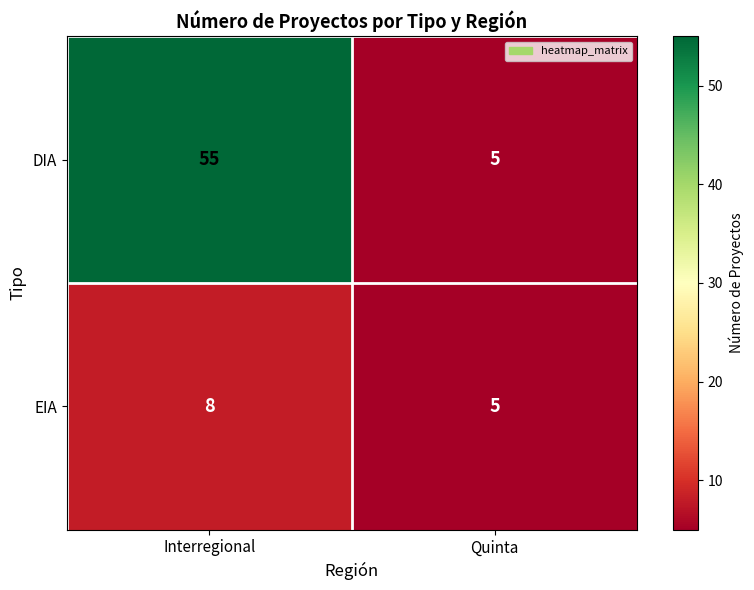

Which category has the highest value across all series?

Interregional